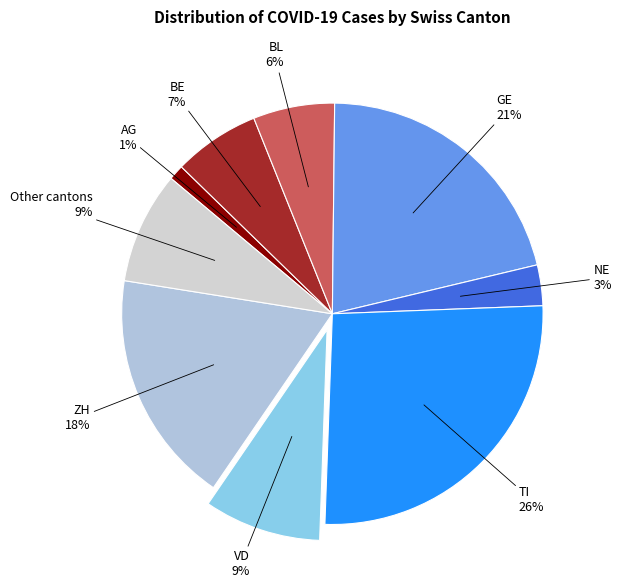

To the nearest percent, what portion does ZH represent?

18%